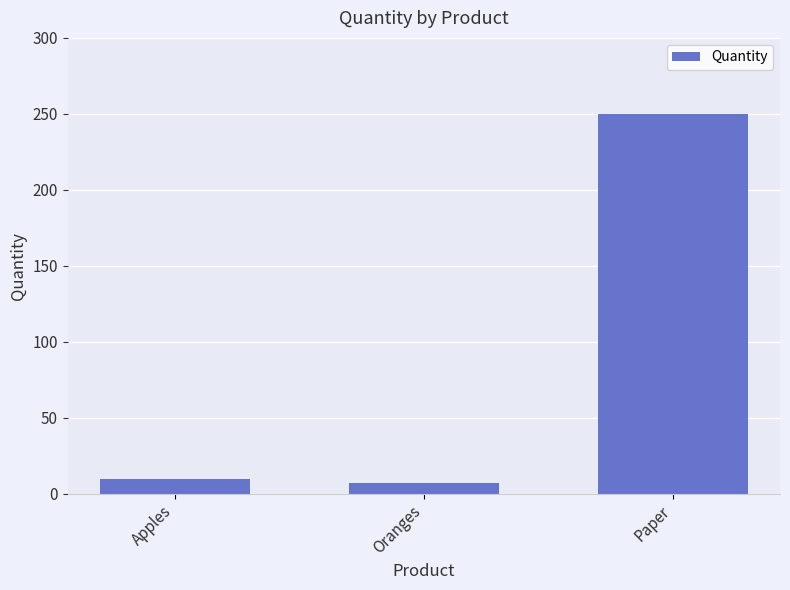

Reading left to right, what are all the values shown in this chart?

Apples=10	Oranges=7	Paper=250